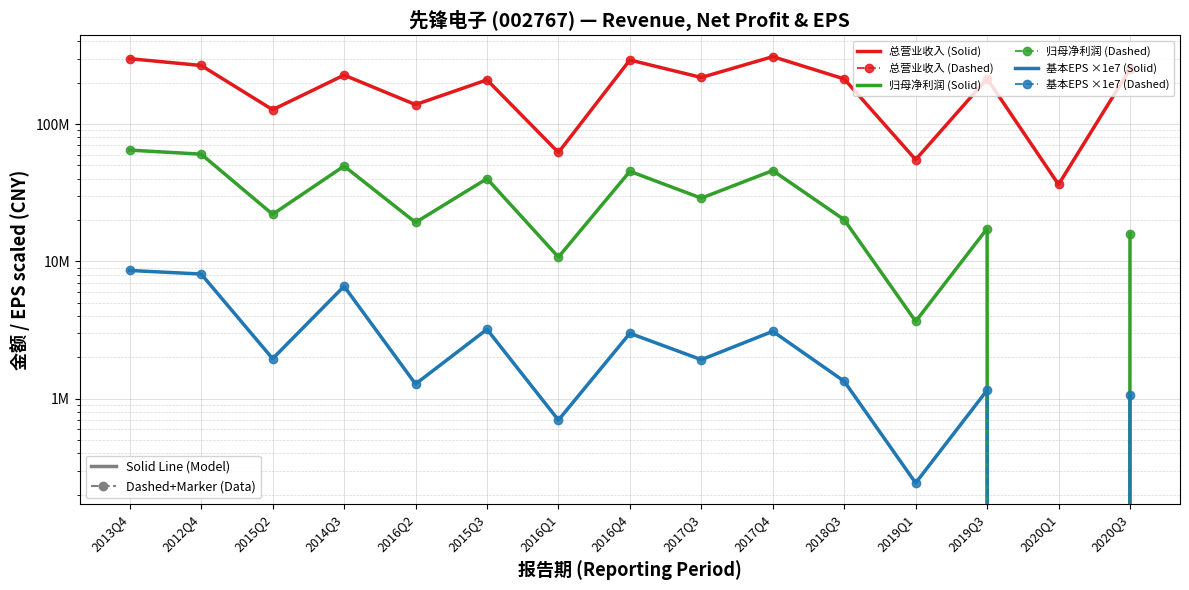

Reading left to right, what are all the values shown in this chart?

总营业收入 (Solid): 299425535.5	267158112.1	127261322.8	227404226.6	138639823.7	209914106.6	62146918.3	292912486.8	218465815.1	309809917.2	213224090.2	55113572.8	214044265.0	36342422.9	251731122.7
总营业收入 (Dashed): 299425535.5	267158112.1	127261322.8	227404226.6	138639823.7	209914106.6	62146918.3	292912486.8	218465815.1	309809917.2	213224090.2	55113572.8	214044265.0	36342422.9	251731122.7
归母净利润 (Solid): 64659145.3	60428039.4	22049449.1	49488389.2	19233732.3	40078811.5	10756389.1	45314270.5	28908432.2	45902281.4	20136738.4	3664834.9	17330294.6	-2868029.0	15960242.1
归母净利润 (Dashed): 64659145.3	60428039.4	22049449.1	49488389.2	19233732.3	40078811.5	10756389.1	45314270.5	28908432.2	45902281.4	20136738.4	3664834.9	17330294.6	-2868029.0	15960242.1
基本EPS ×1e7 (Solid): 8600000.0	8100000.0	1960000.0	6598000.0	1282000.0	3206000.0	700000.0	3000000.0	1927000.0	3100000.0	1342000.0	244000.0	1155000.0	-191000.0	1064000.0
基本EPS ×1e7 (Dashed): 8600000.0	8100000.0	1960000.0	6598000.0	1282000.0	3206000.0	700000.0	3000000.0	1927000.0	3100000.0	1342000.0	244000.0	1155000.0	-191000.0	1064000.0